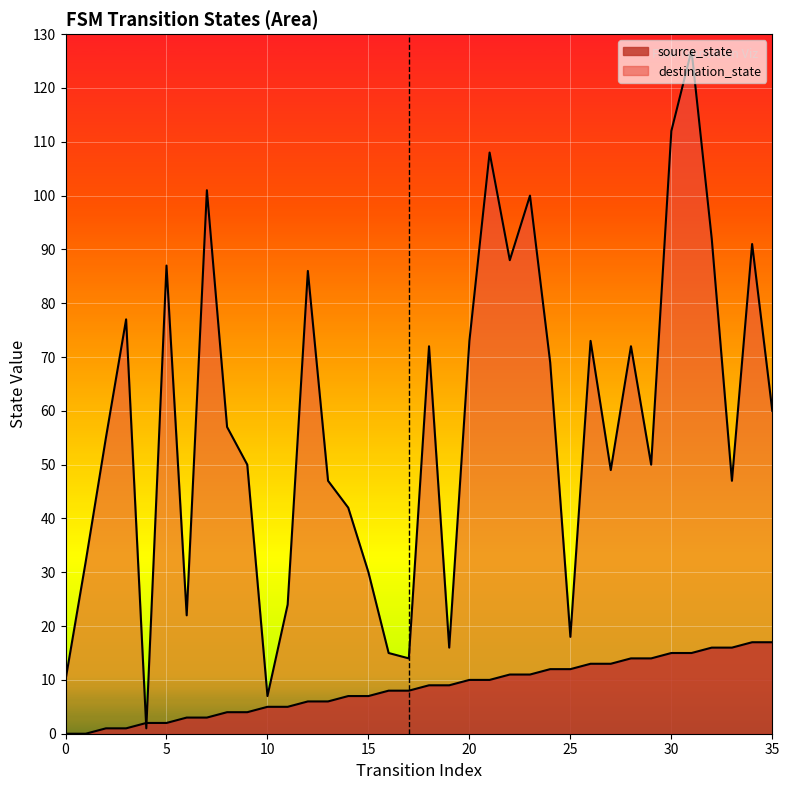

What value does the source_state series have at 4?

2